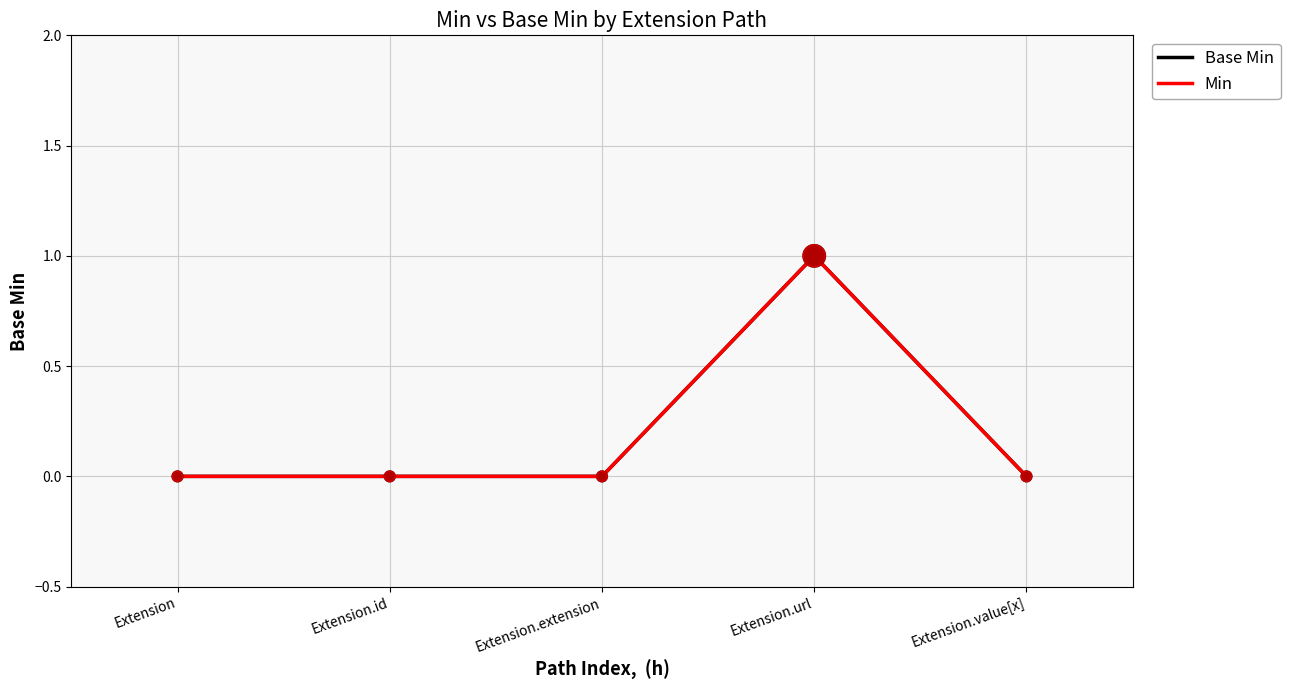

At which category is the sum across all series the highest?

Extension.url